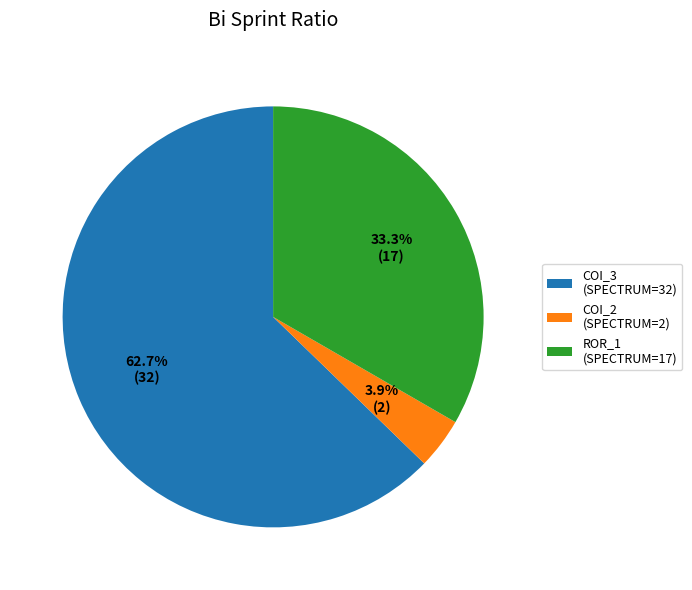

Rank the categories by value from lowest to highest.

COI_2 (SPECTRUM=2), ROR_1 (SPECTRUM=17), COI_3 (SPECTRUM=32)